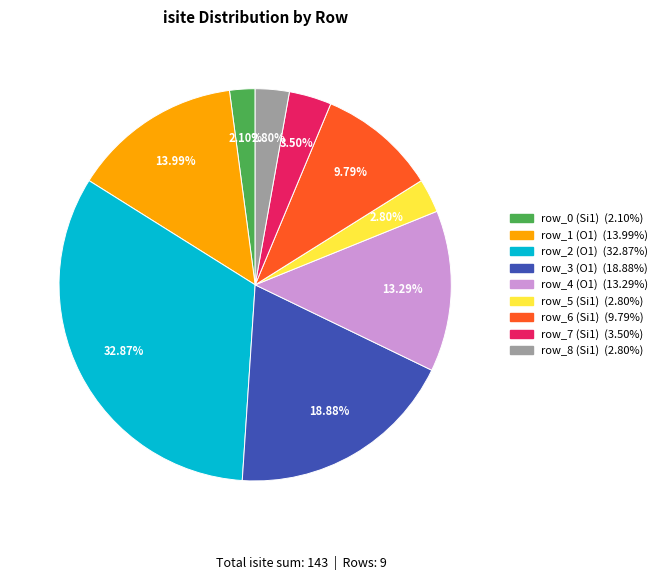

What percentage do row_1 (O1) and row_5 (Si1) together represent?

16.8%